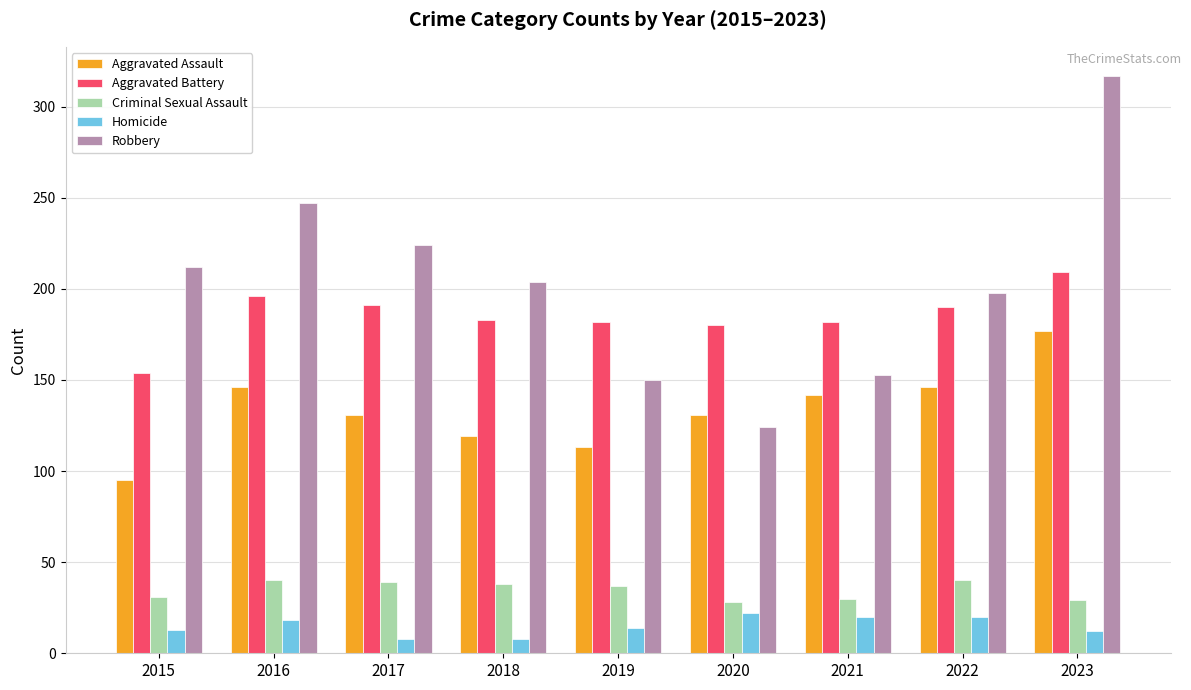

Which series has the widest spread of values?

Robbery